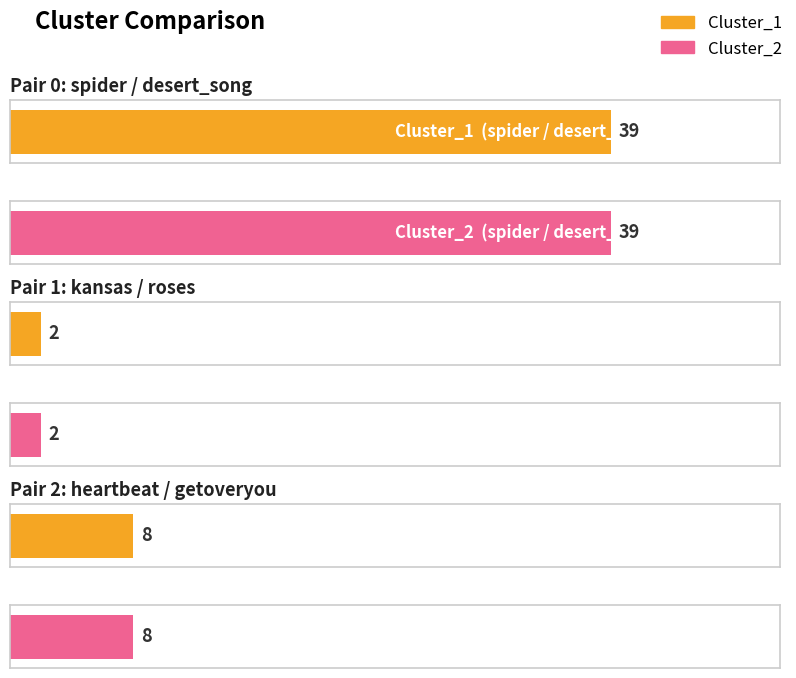

What is the total value across all series at spider / desert_song?

78